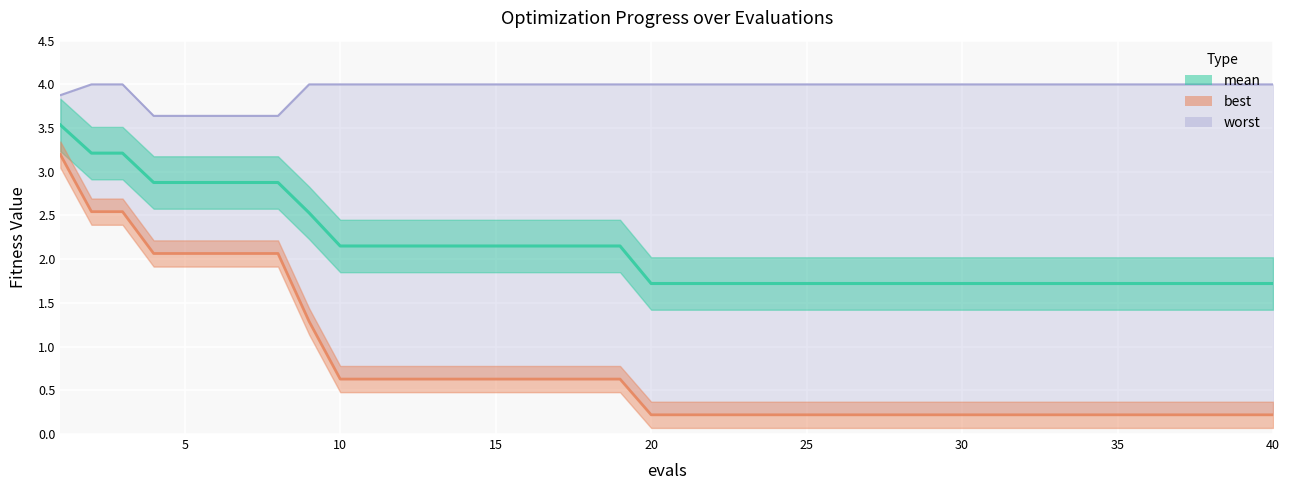

True or false: best and mean cross at least once.

False